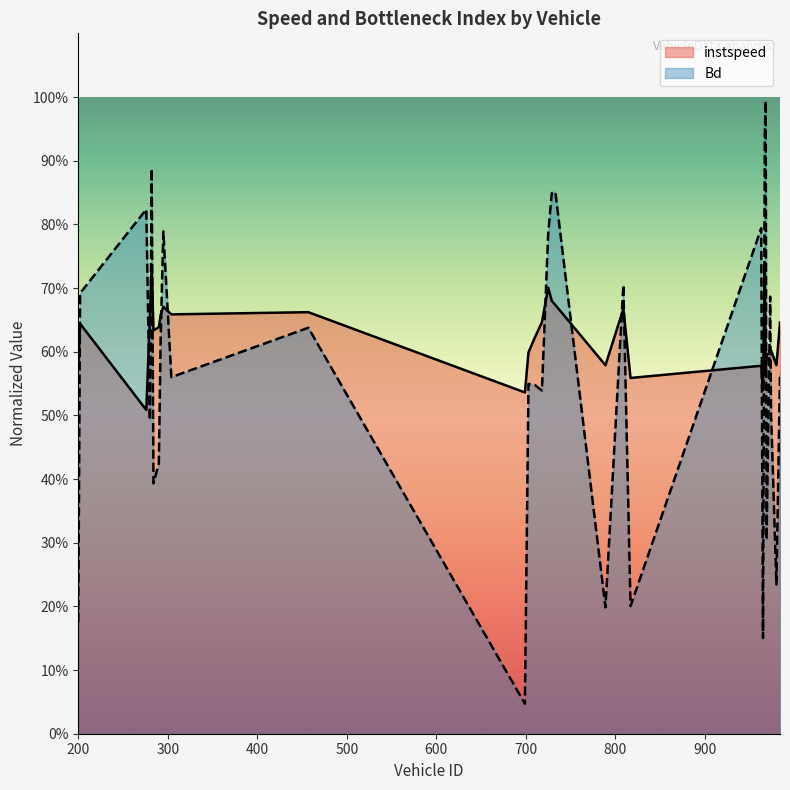

Does the chart display data point markers on the line(s)?

No